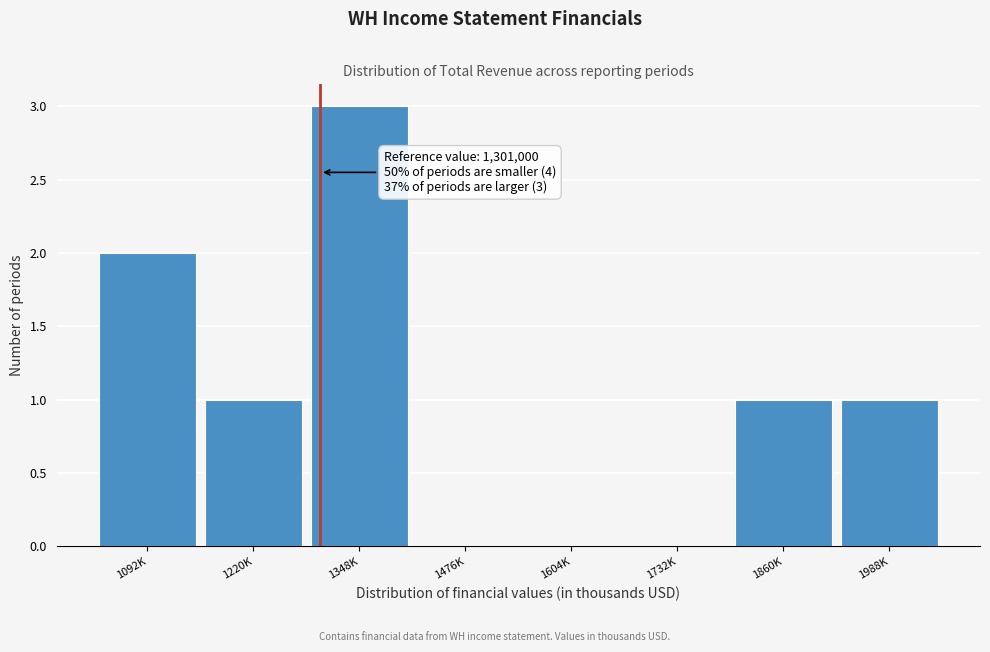

Reading right to left, list all the values displayed in this chart.

1988K=1	1860K=1	1732K=0	1604K=0	1476K=0	1348K=3	1220K=1	1092K=2